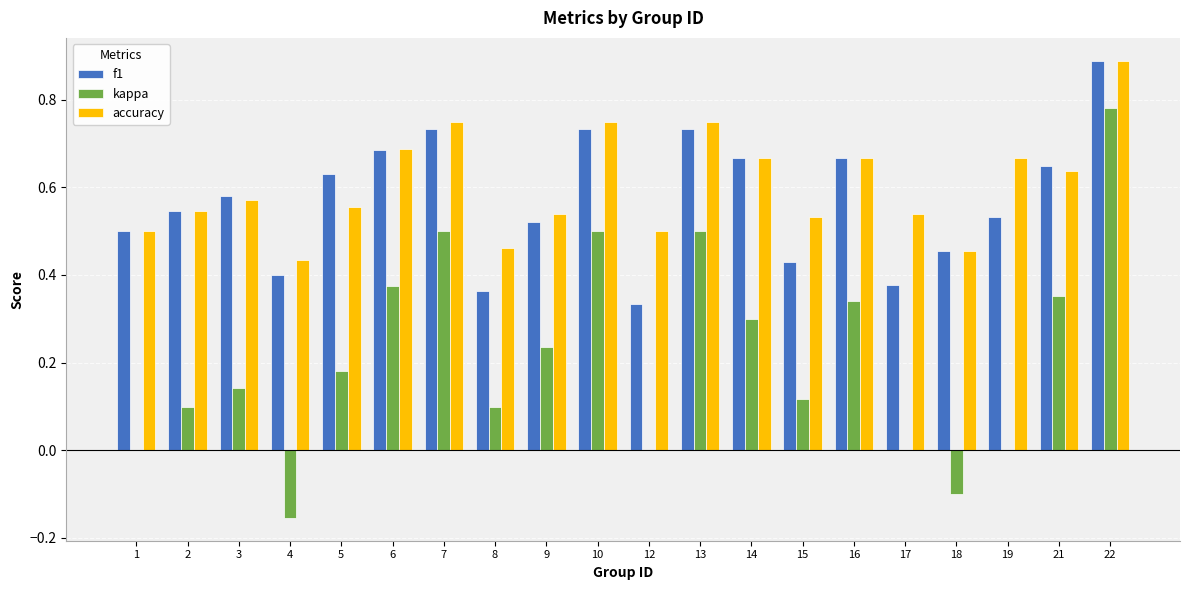

Is it true that accuracy equals 0.2 at 4?

False